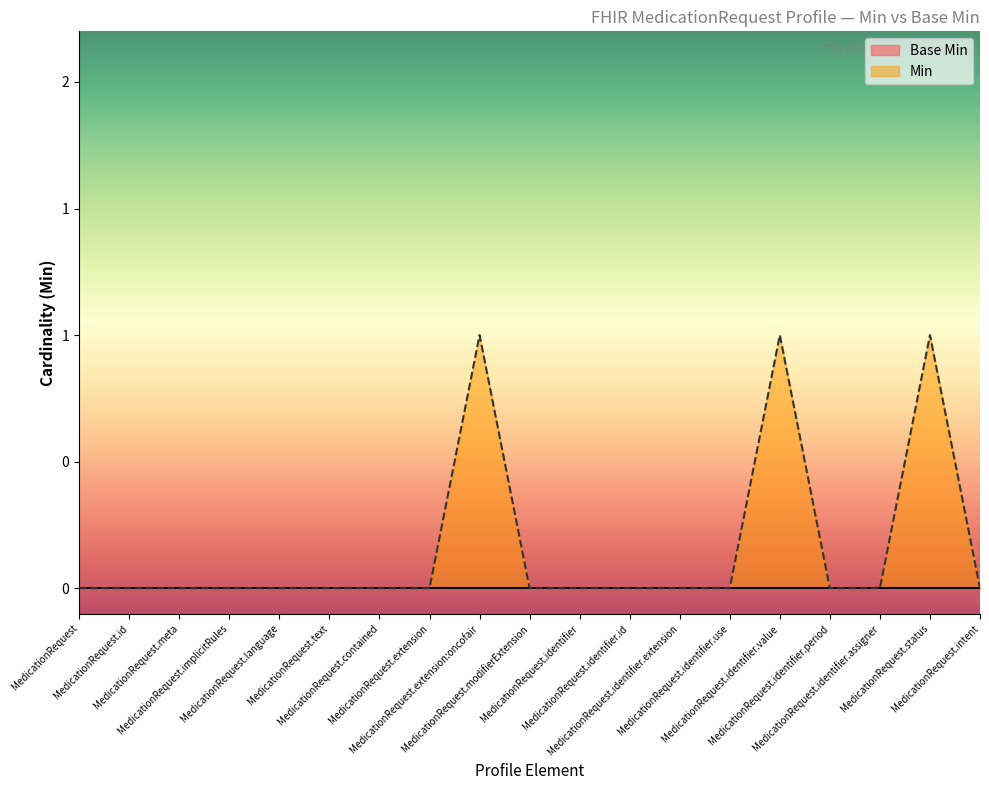

How many data points are above 0?

3